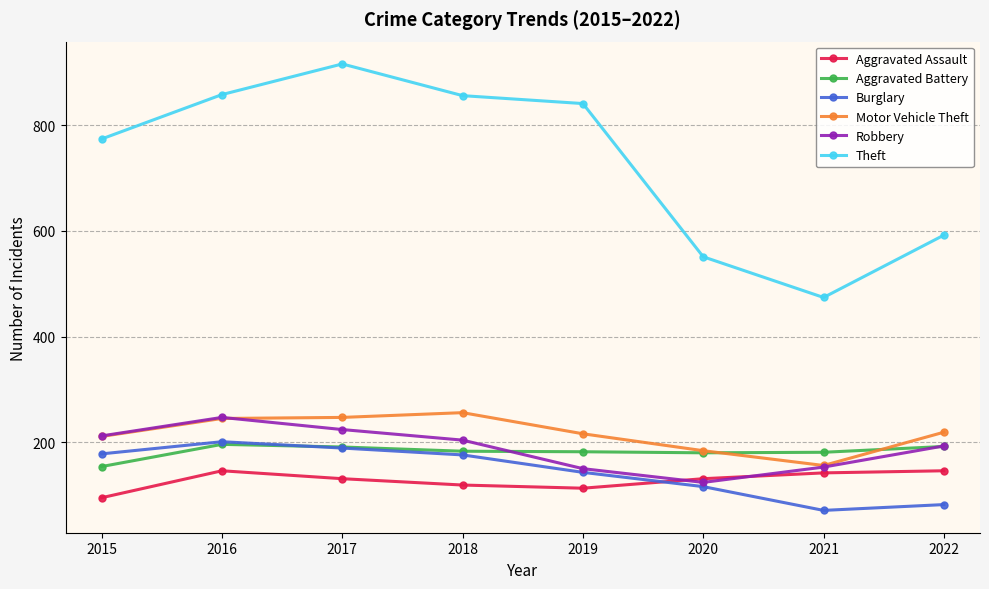

What is the value of the Robbery point at the 1st from the left?

212